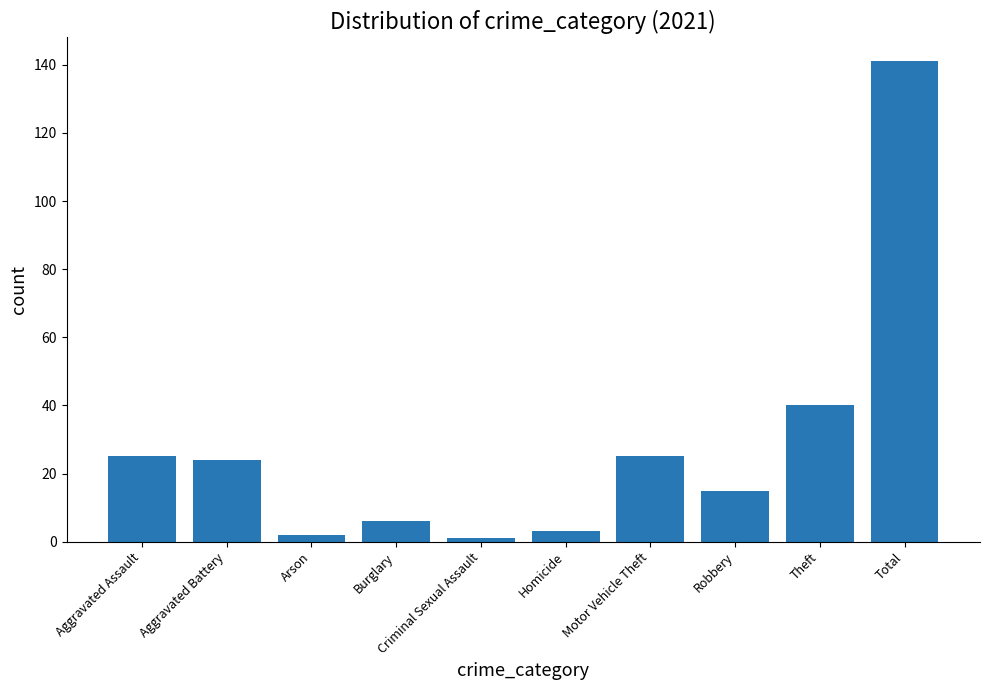

What is the difference between the maximum and minimum values?

140